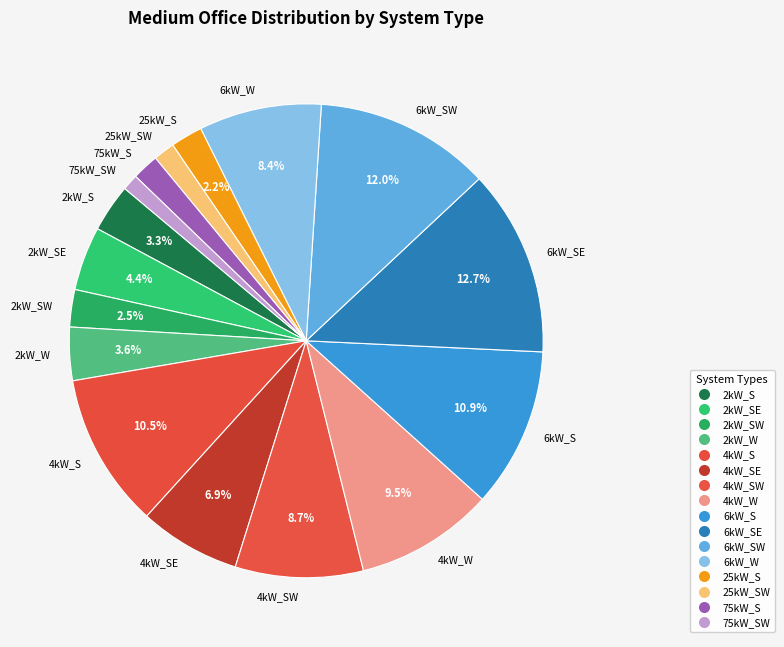

What percentage is the 4kW_SW slice, to the nearest percent?

9%